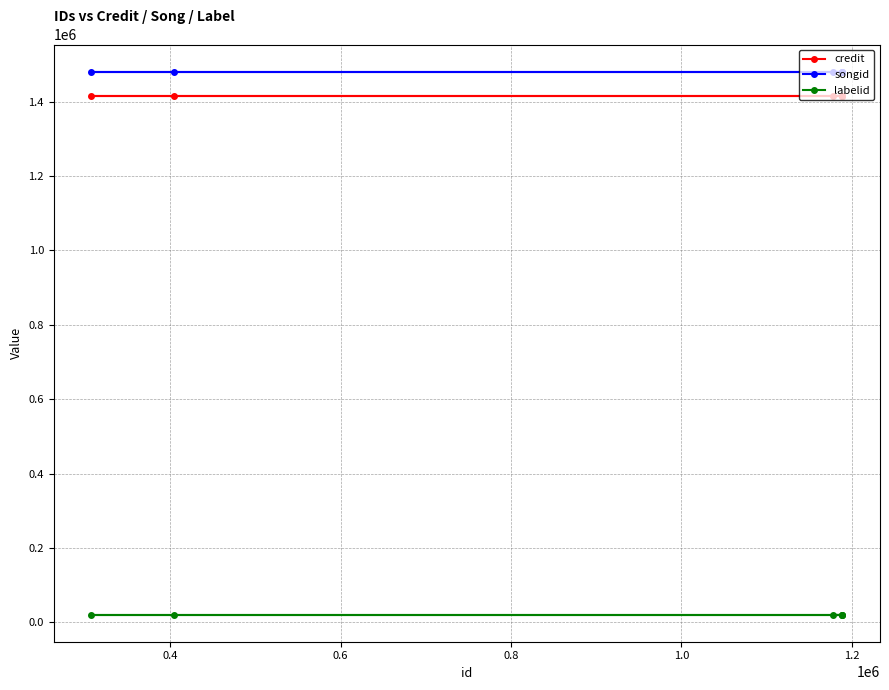

Which series has the widest spread of values?

credit